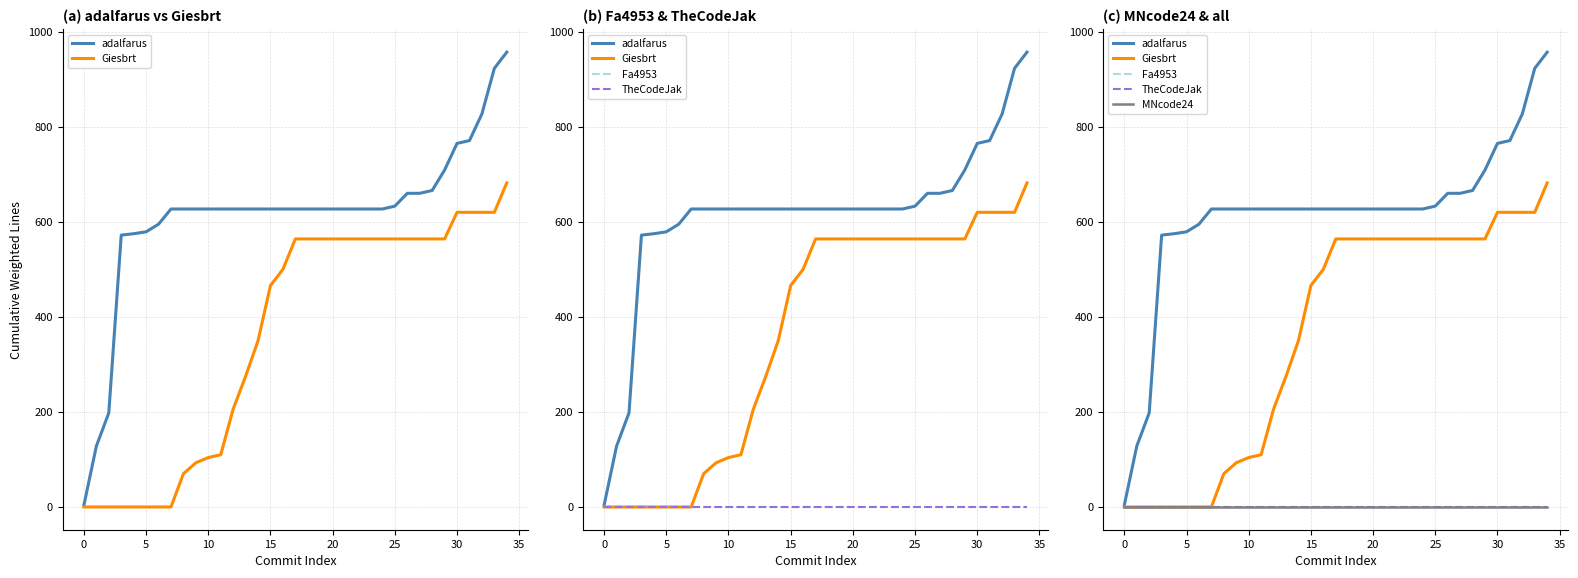

What is the average value of the adalfarus series?

615